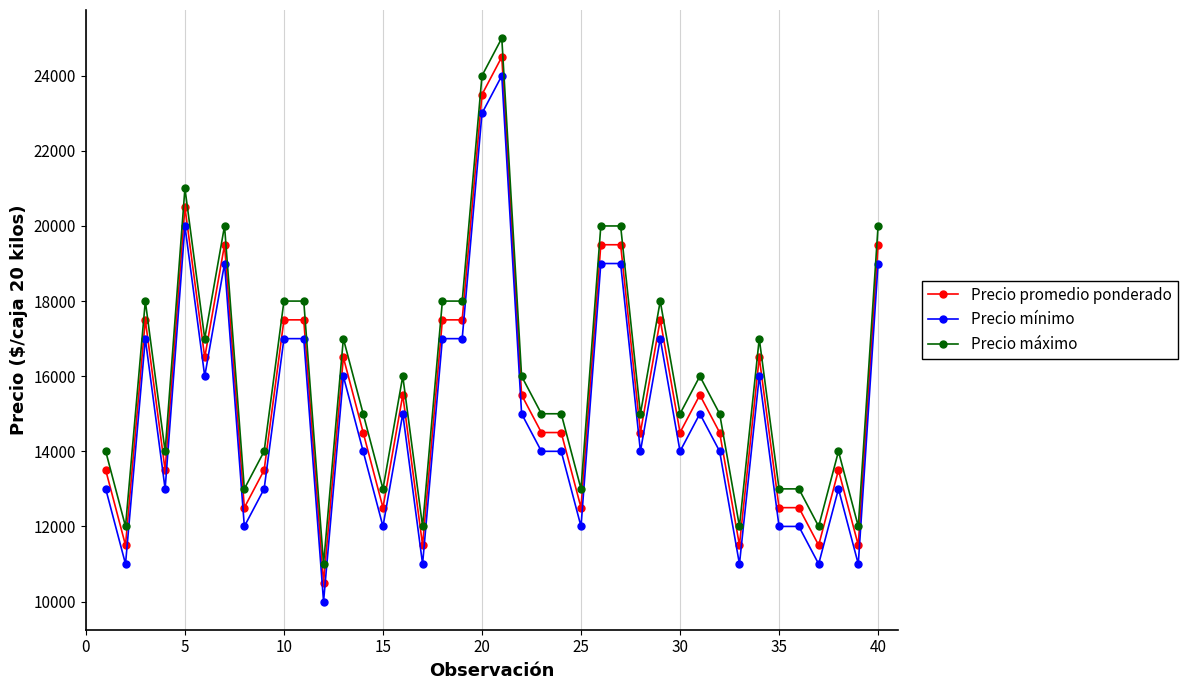

What is the difference between the second highest and minimum values in the Precio máximo series?

13000